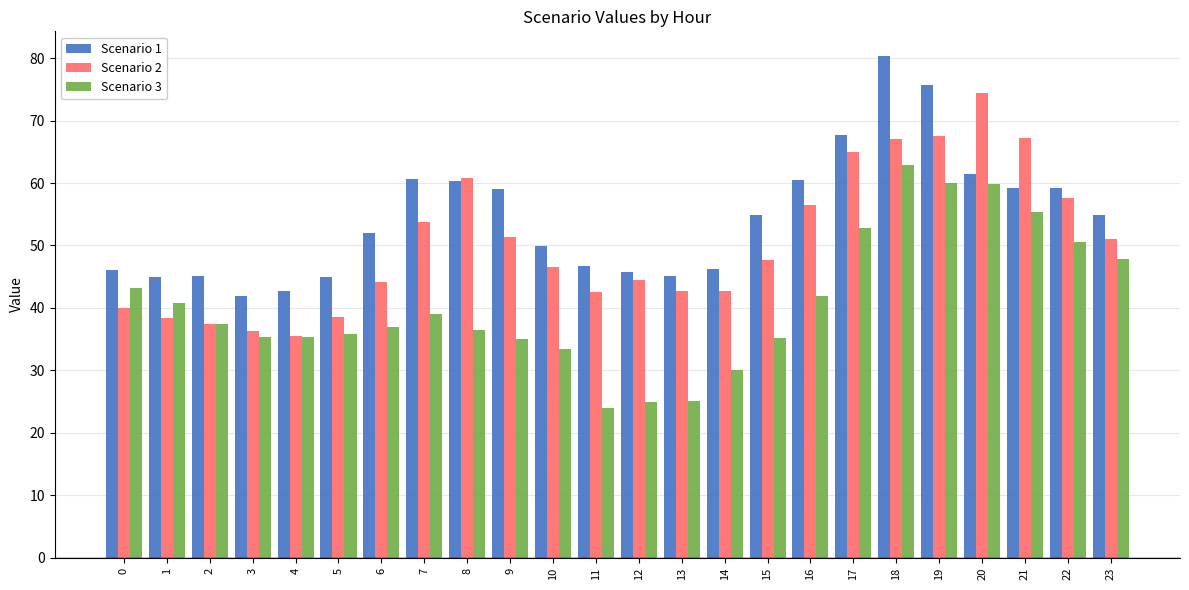

Which label corresponds to the largest value in the chart?

18